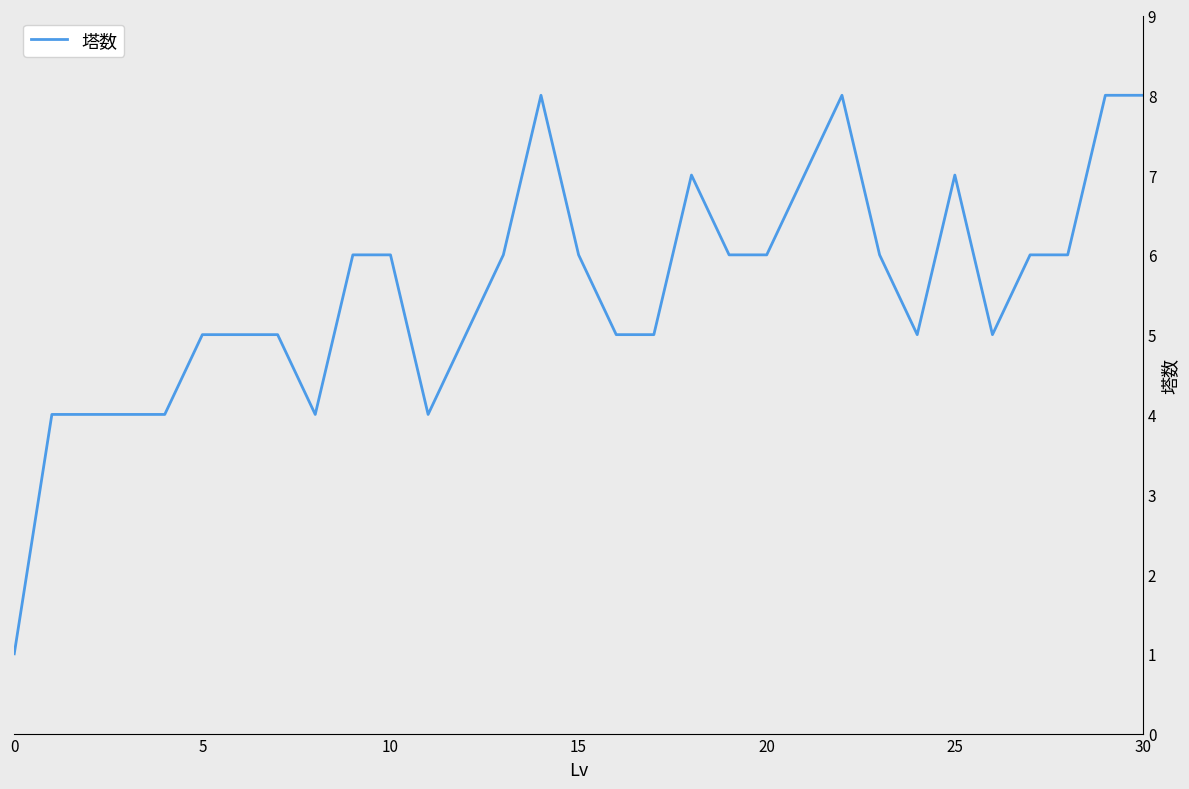

What is the sum of all values?

172